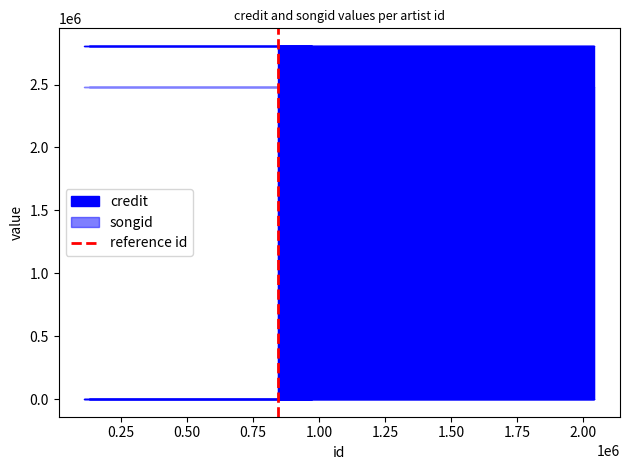

How many lines are shown in the chart?

1